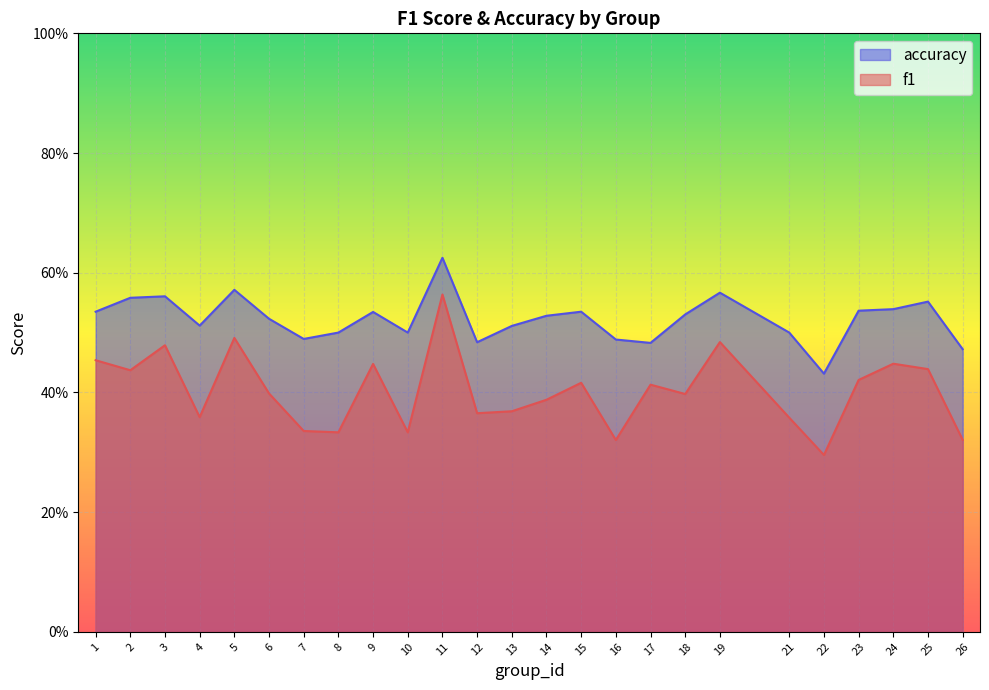

Rank the categories by f1 value from lowest to highest.

22, 16, 26, 8, 10, 7, 21, 4, 12, 13, 14, 18, 6, 17, 15, 23, 2, 25, 9, 24, 1, 3, 19, 5, 11